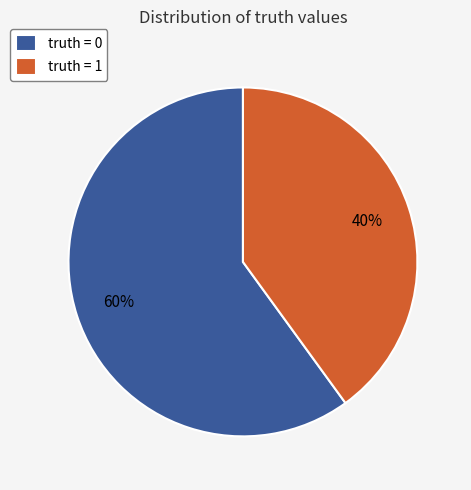

True or false: truth = 1 accounts for 35% of the total.

False